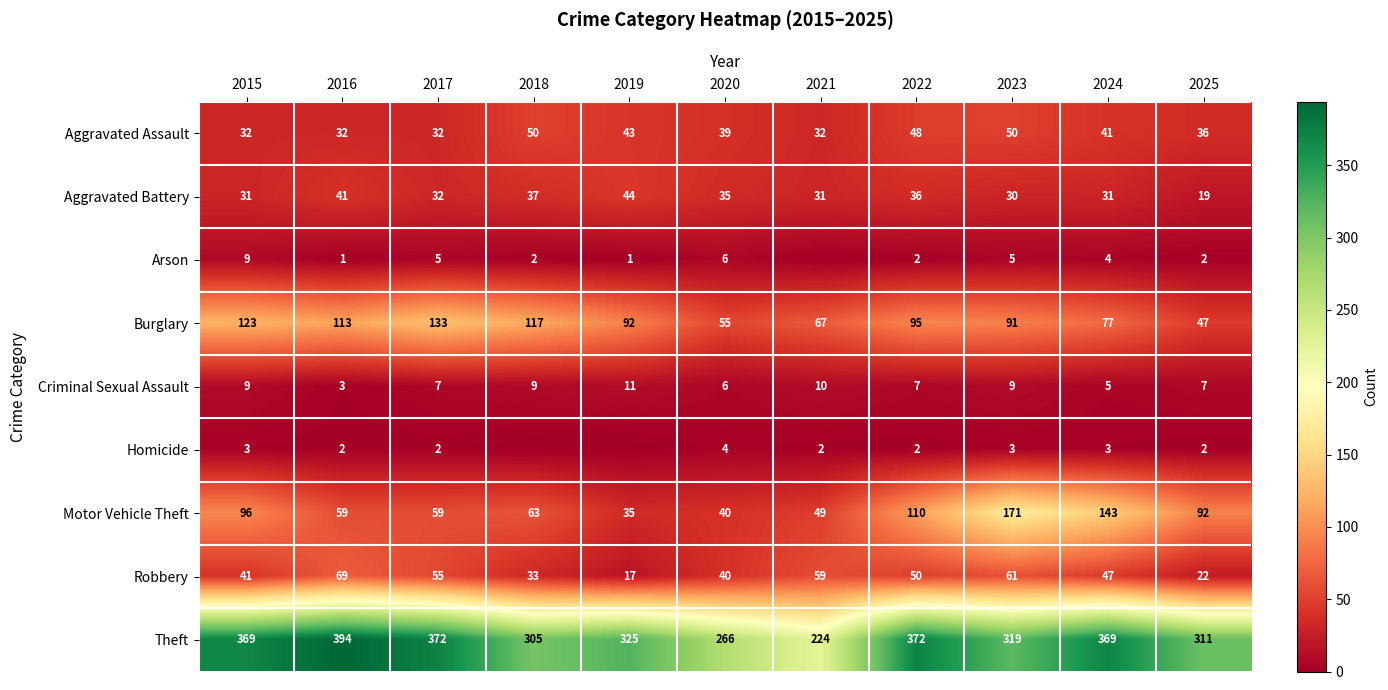

How many distinct data groups are displayed?

9